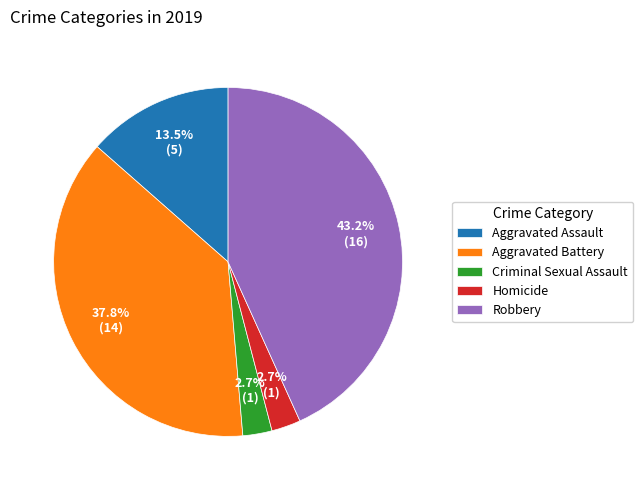

To the nearest percent, what percentage of the pie is Aggravated Battery?

38%